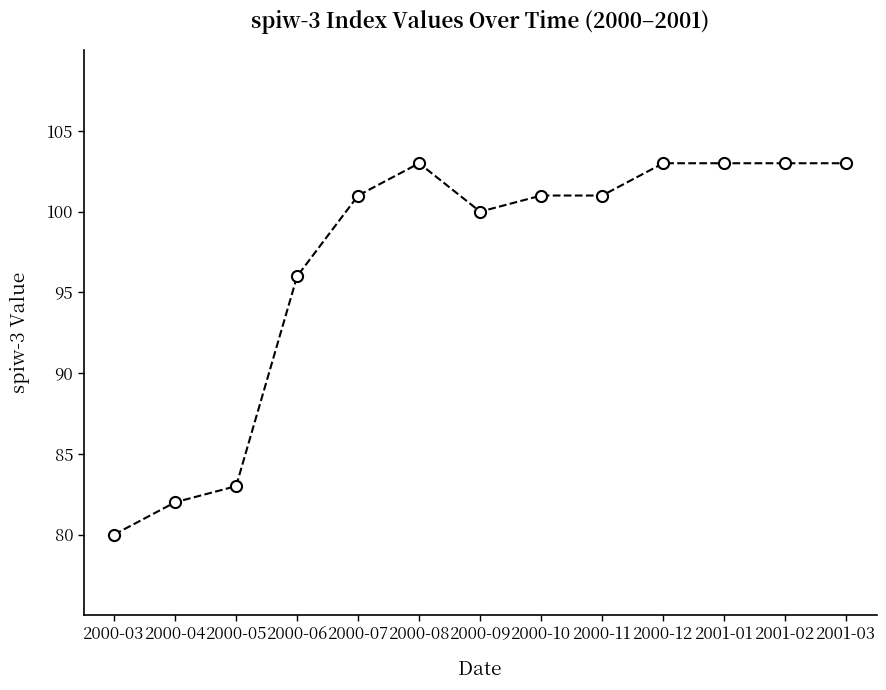

What is the minimum value shown in the chart?

80